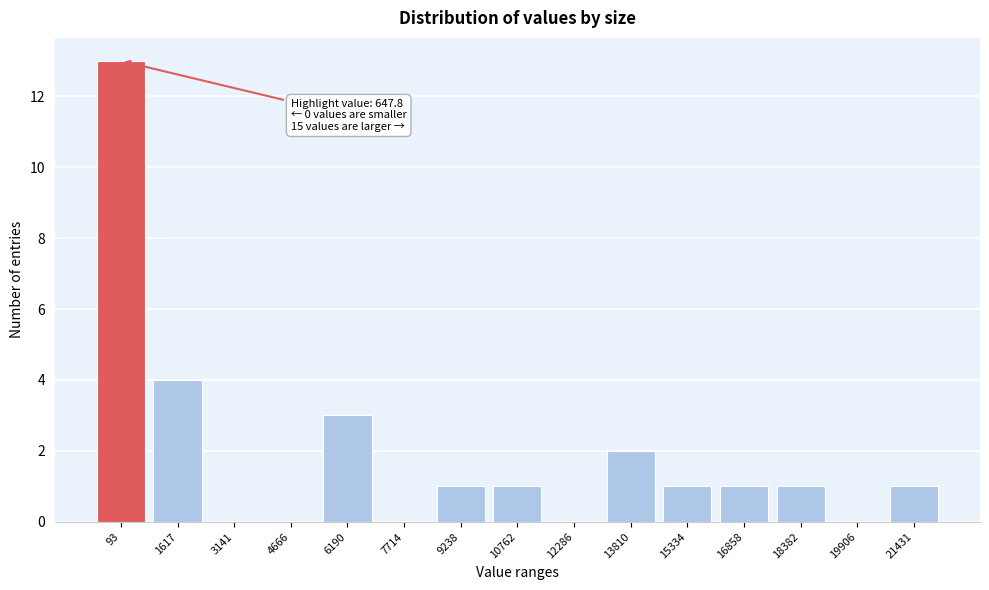

Reading right to left, transcribe all the data shown in this chart.

21431=1	19906=0	18382=1	16858=1	15334=1	13810=2	12286=0	10762=1	9238=1	7714=0	6190=3	4666=0	3141=0	1617=4	93=13